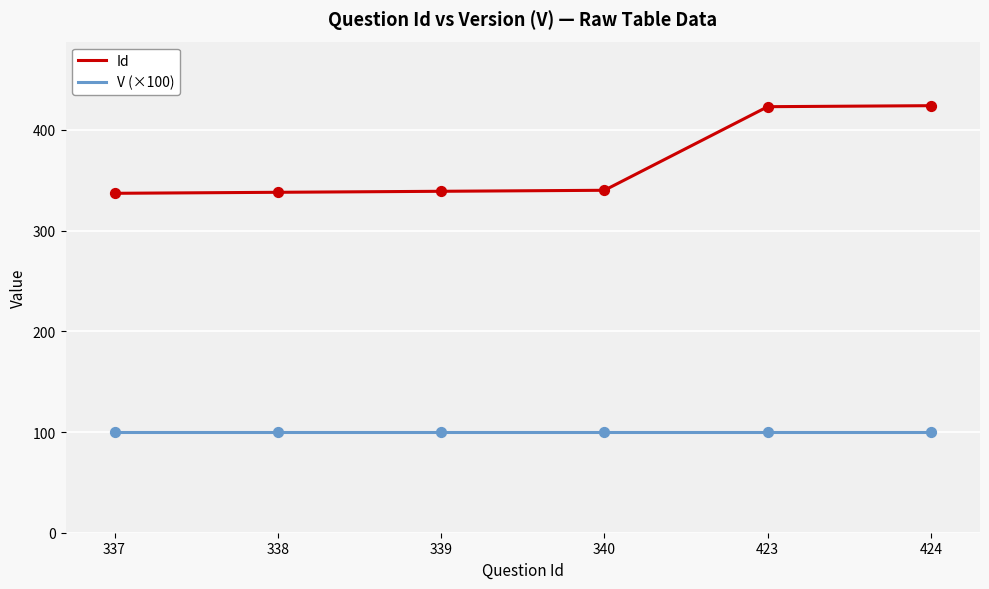

What is the difference between the maximum and minimum values in the Id series?

87